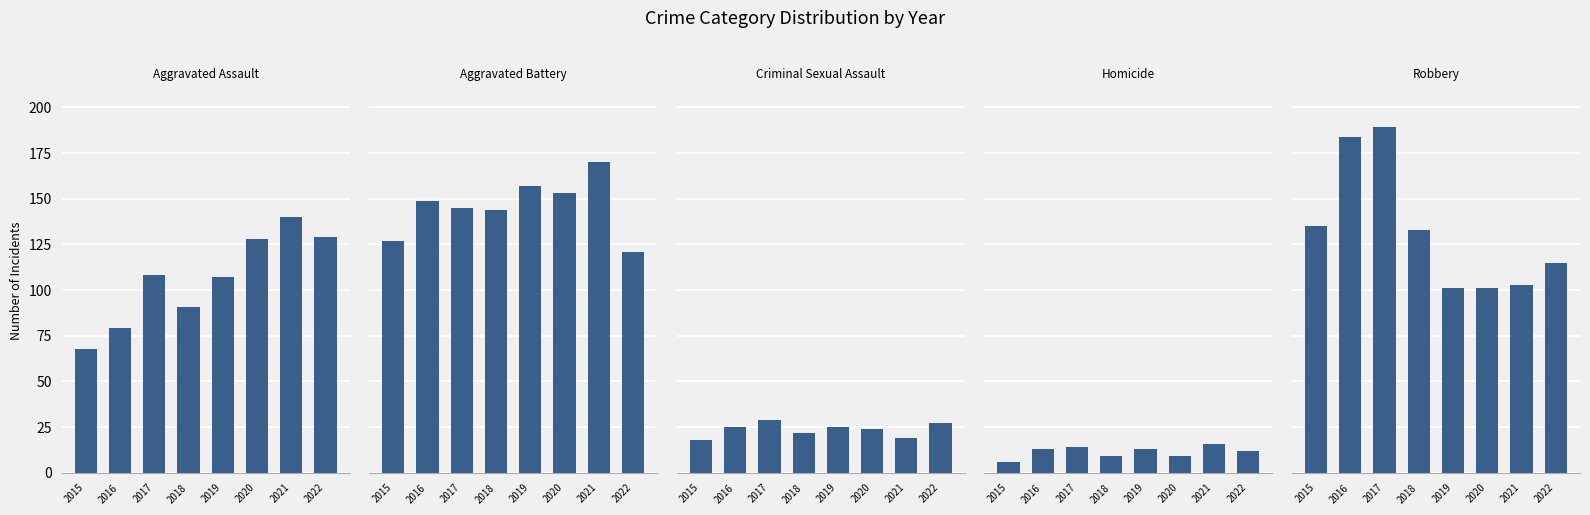

Is it true that Aggravated Assault equals 128 at 2020?

True